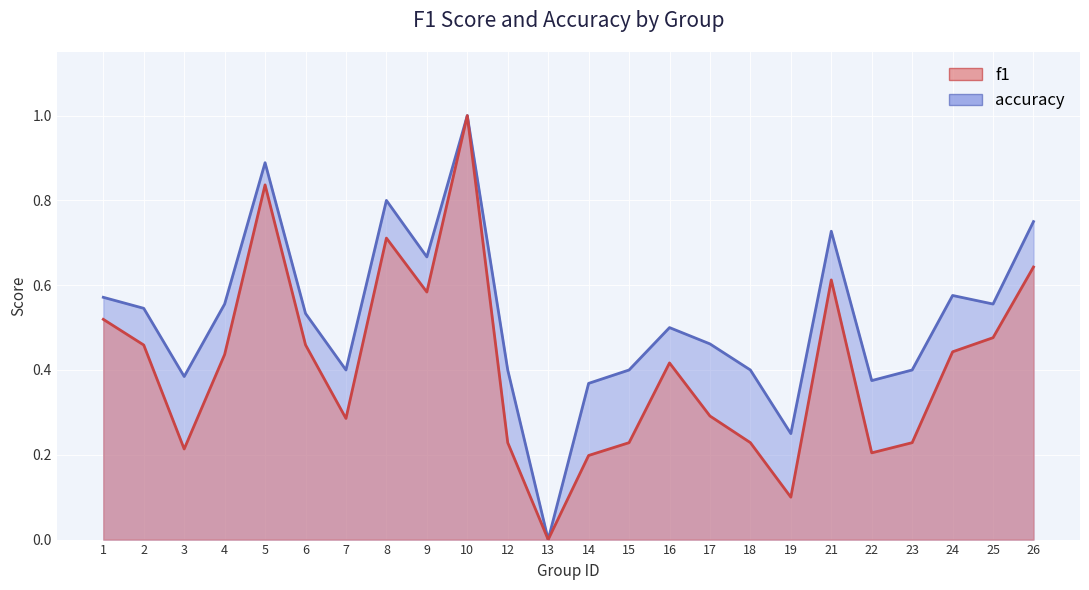

True or false: accuracy has more than 2 points higher than both neighbors.

True